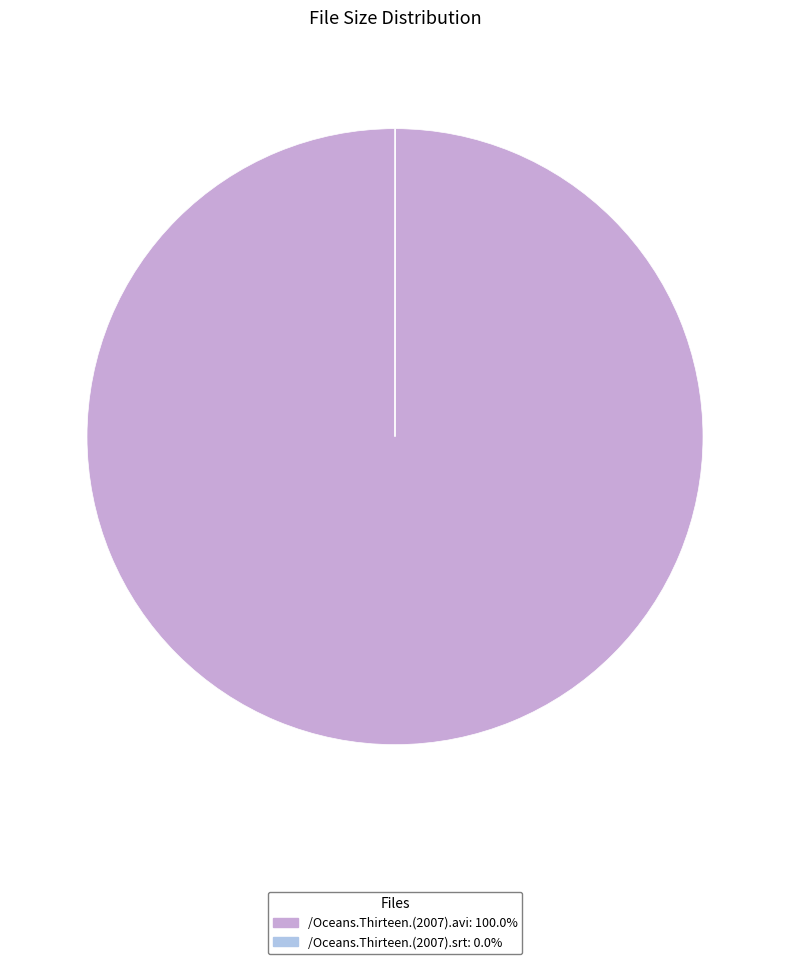

Does any single category account for the majority?

Yes